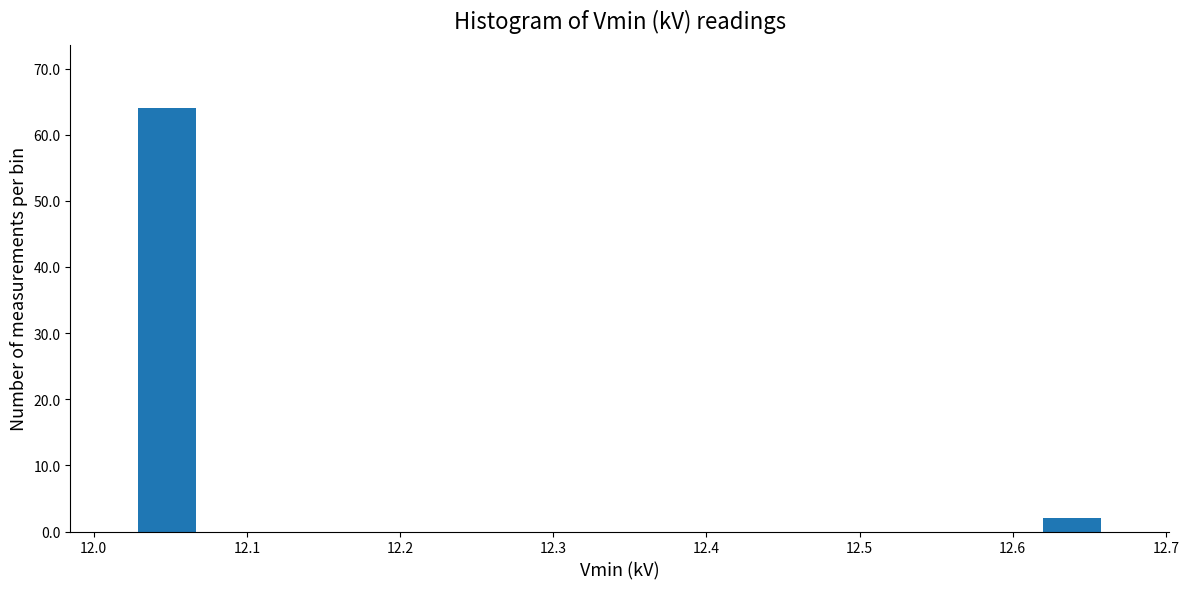

Reading left to right, list every bar in this chart as the range it spans on the x-axis followed by its height. Neither the bar edges nor the heights are printed on the chart, so give them approximately, as read against the axes.

12.03 to 12.07: 64
12.07 to 12.11: 0
12.11 to 12.15: 0
12.15 to 12.20: 0
12.20 to 12.24: 0
12.24 to 12.28: 0
12.28 to 12.32: 0
12.32 to 12.36: 0
12.36 to 12.41: 0
12.41 to 12.45: 0
12.45 to 12.49: 0
12.49 to 12.53: 0
12.53 to 12.58: 0
12.58 to 12.62: 0
12.62 to 12.66: 2